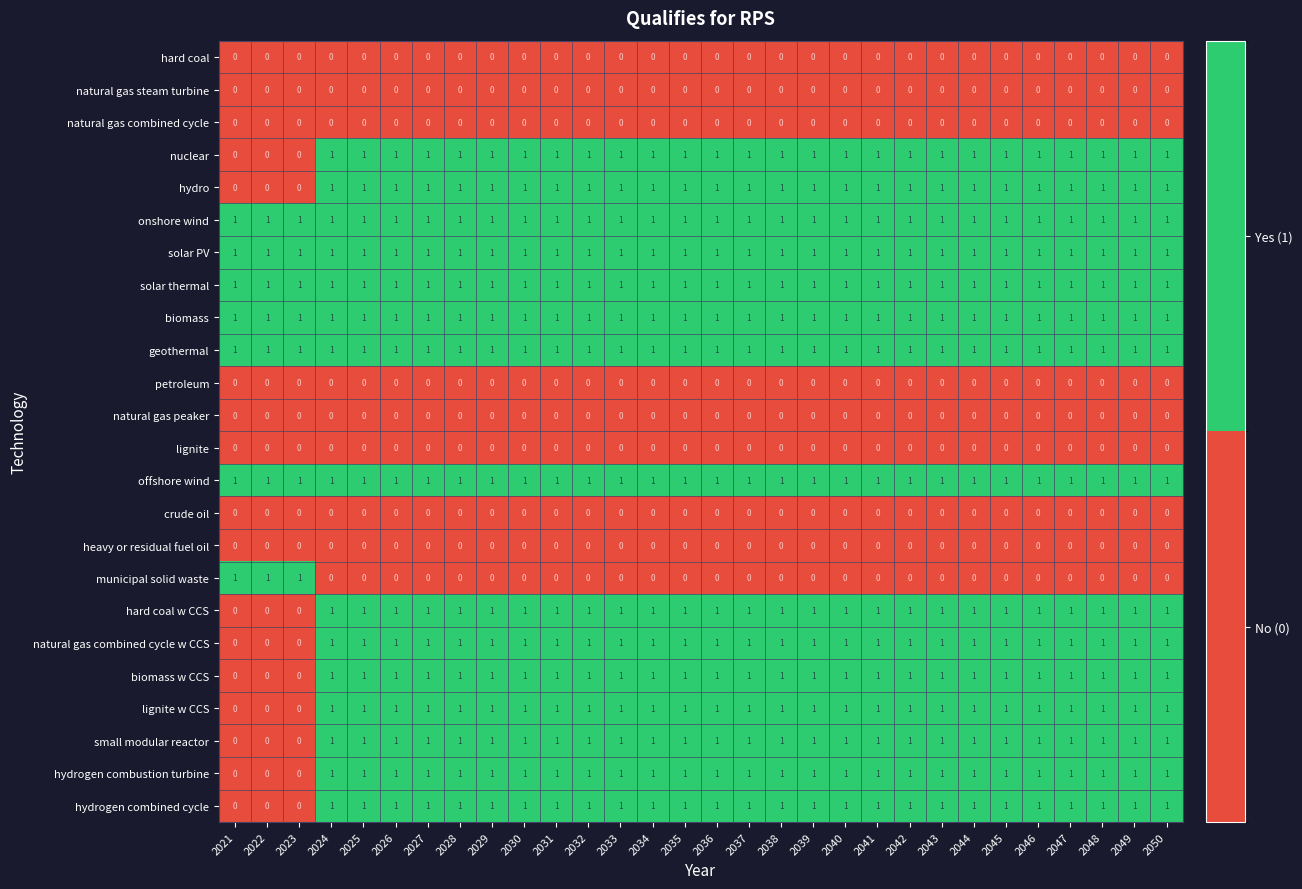

The petroleum series shows 0 at 2043. True or false?

True